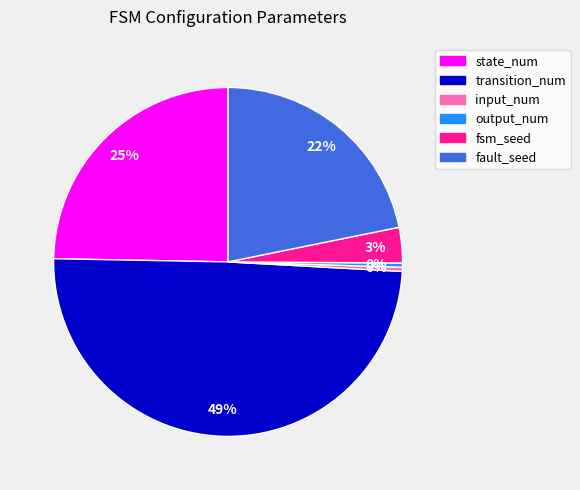

Which has a higher value, state_num or input_num?

state_num